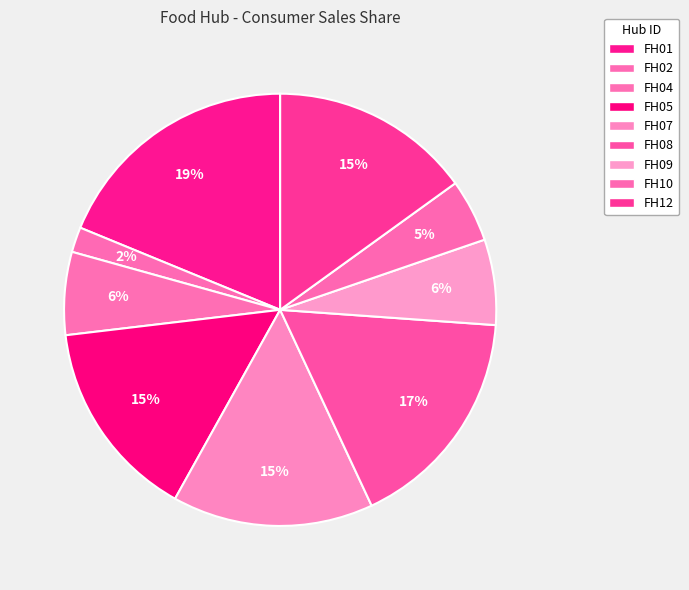

How many segments does this pie chart have?

9